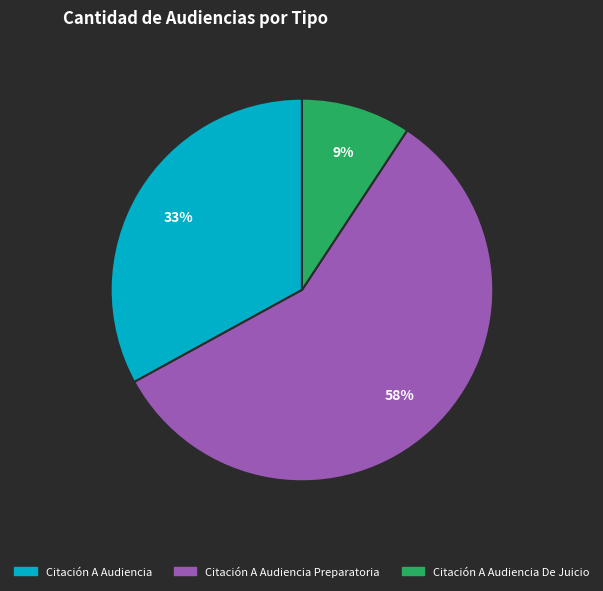

Is there a majority slice in this chart?

Yes